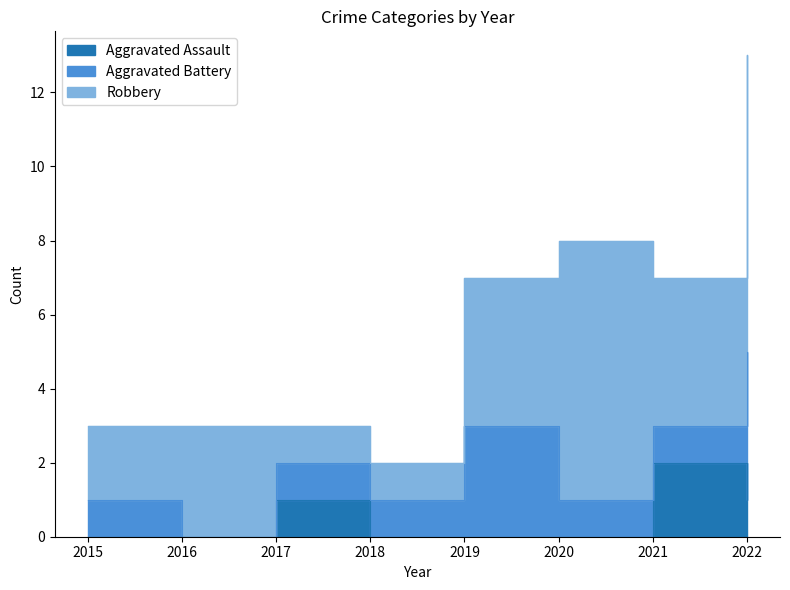

At which category is the sum across all series the highest?

2022